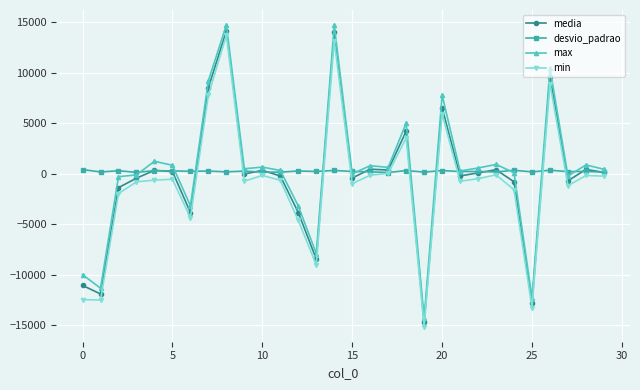

What is the maximum value shown in the chart?

14736.0